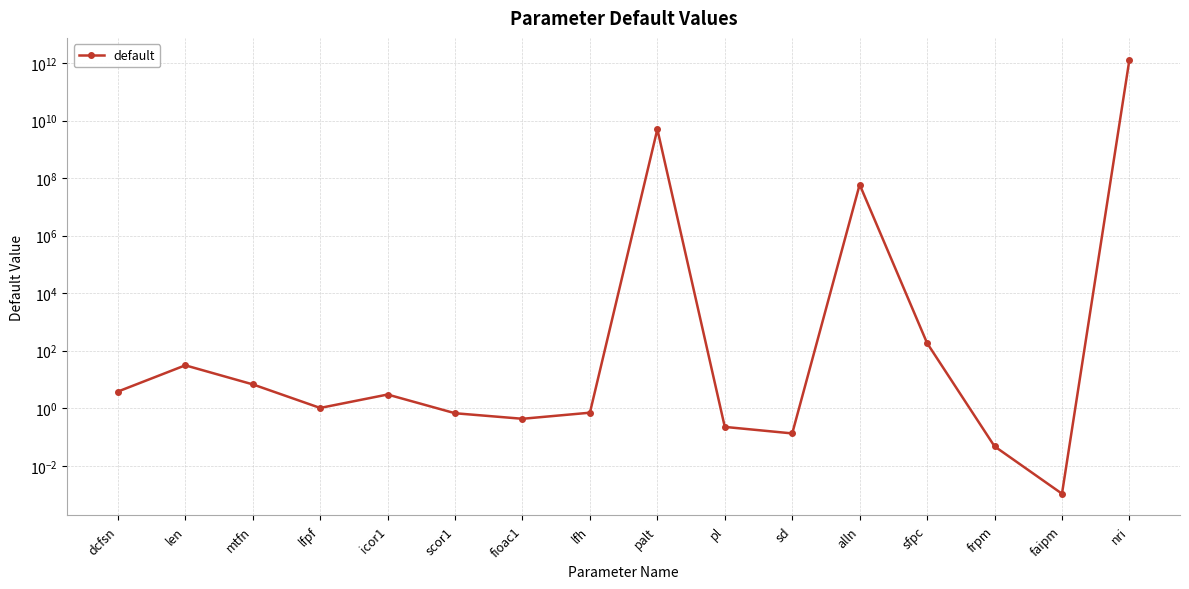

Rank the categories by value from lowest to highest.

faipm, frpm, sd, pl, fioac1, scor1, lfh, lfpf, icor1, dcfsn, mtfn, len, sfpc, alln, palt, nri